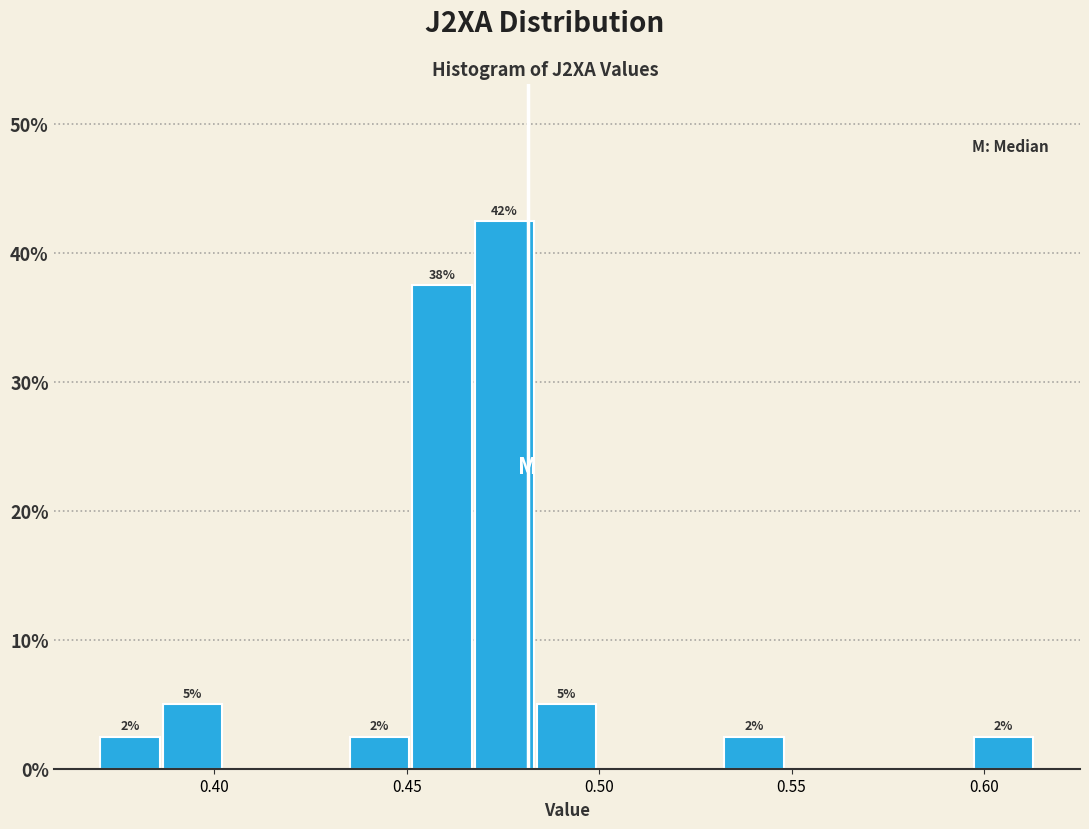

Around what value on the x-axis is the tallest bar? Give the approximate position of its centre, as read against the axis.

0.475